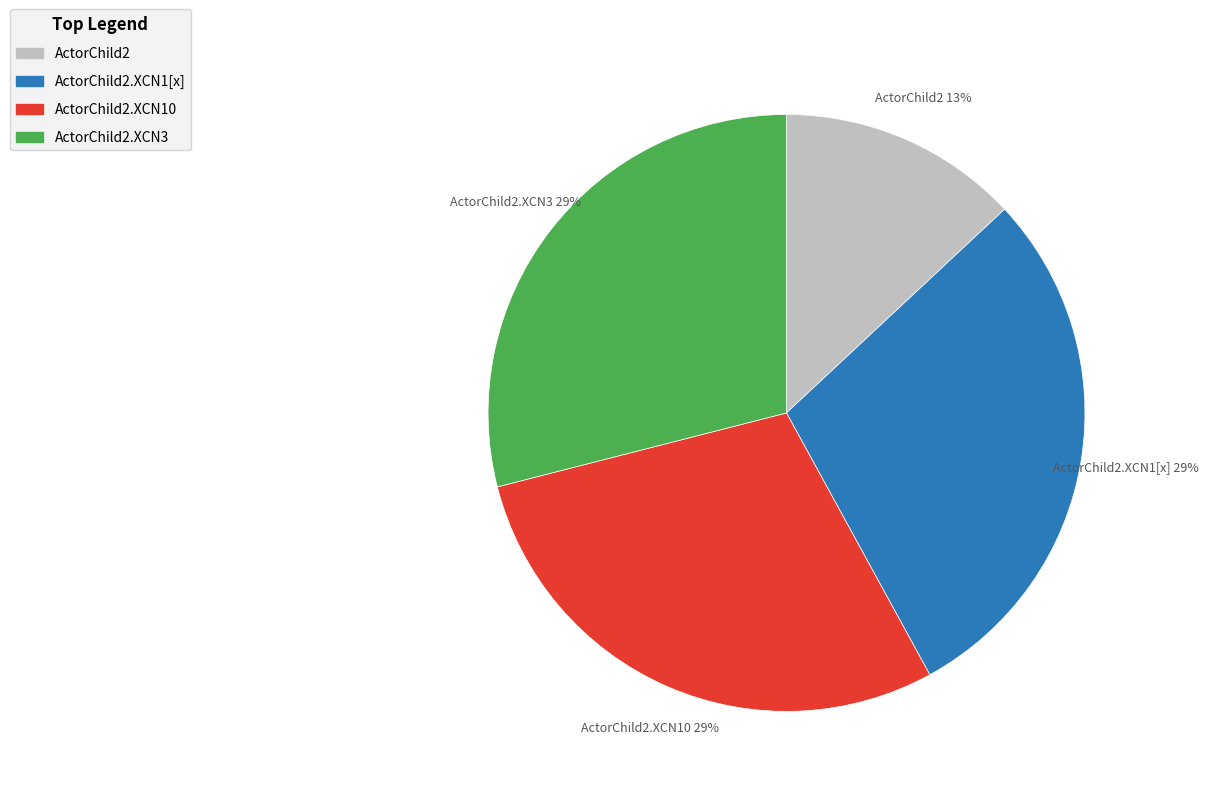

To the nearest percent, what is the average slice percentage?

25%